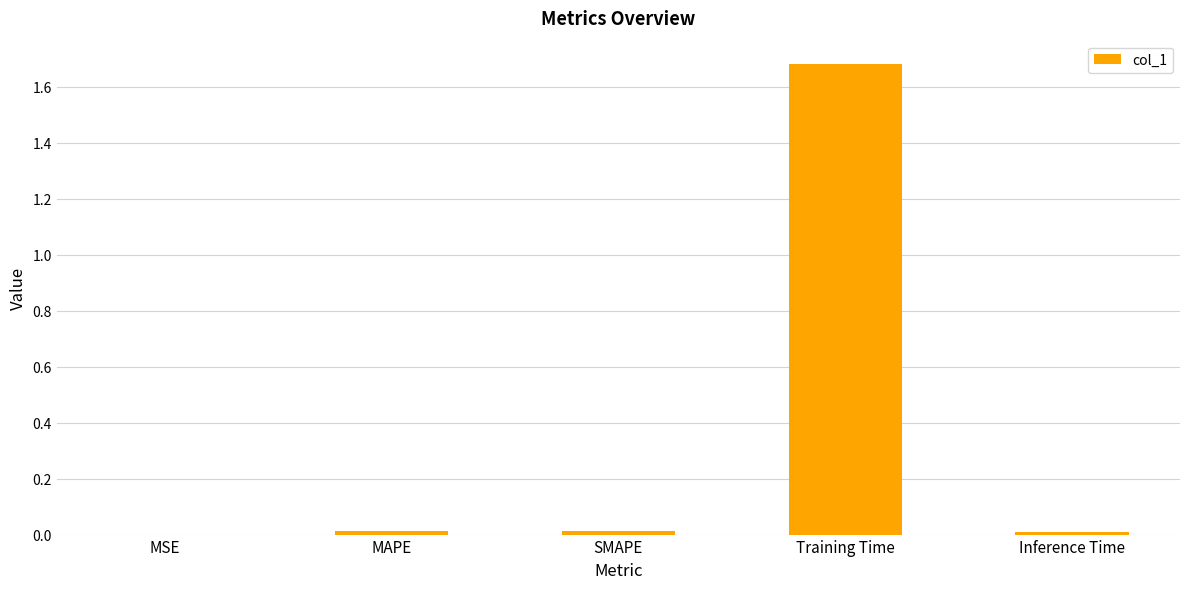

Which label corresponds to the largest value in the chart?

Training Time